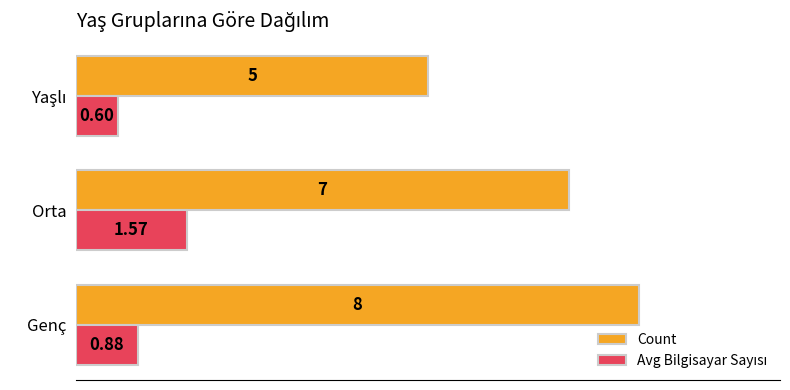

What is the average value of the Count series?

6.7